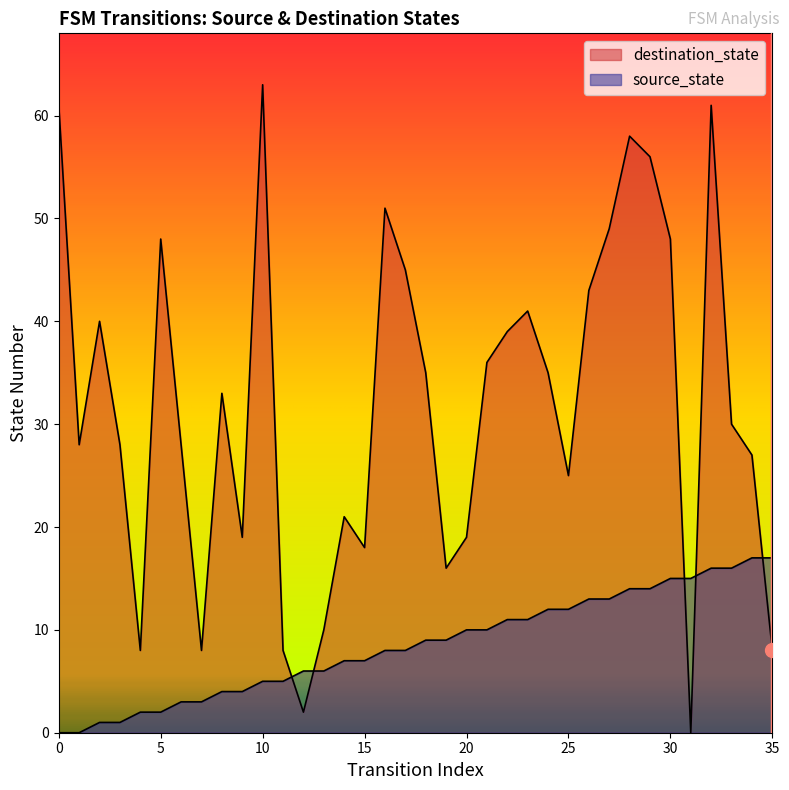

What is the sum of the source_state values at 7 and 2?

4